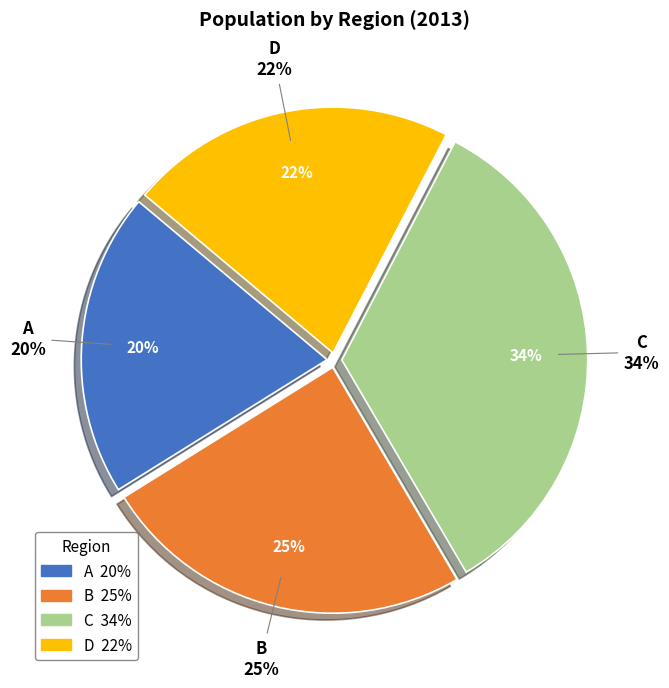

Is there any slice that represents more than half of the pie?

No